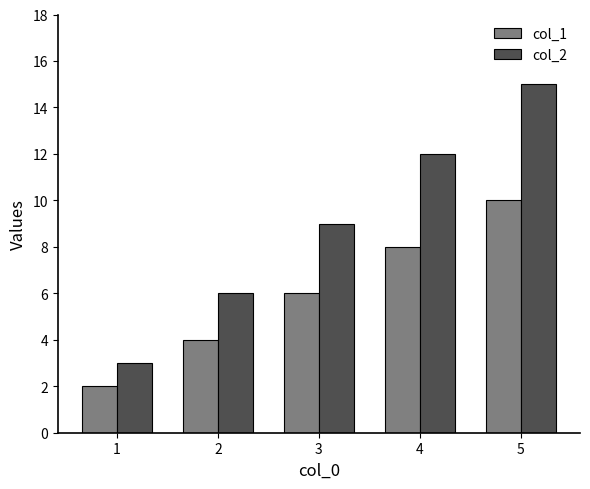

Is the value of col_1 at 2 greater than the value of col_2 at 2?

No